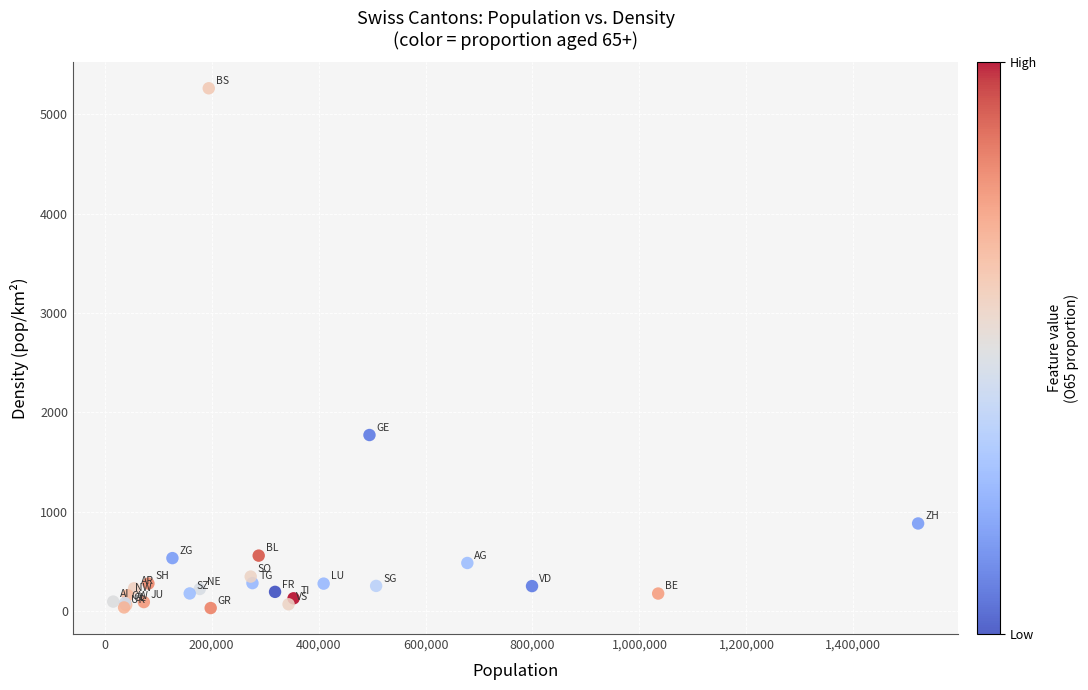

What Y value in the scatter plot is closest to 2646?

1771